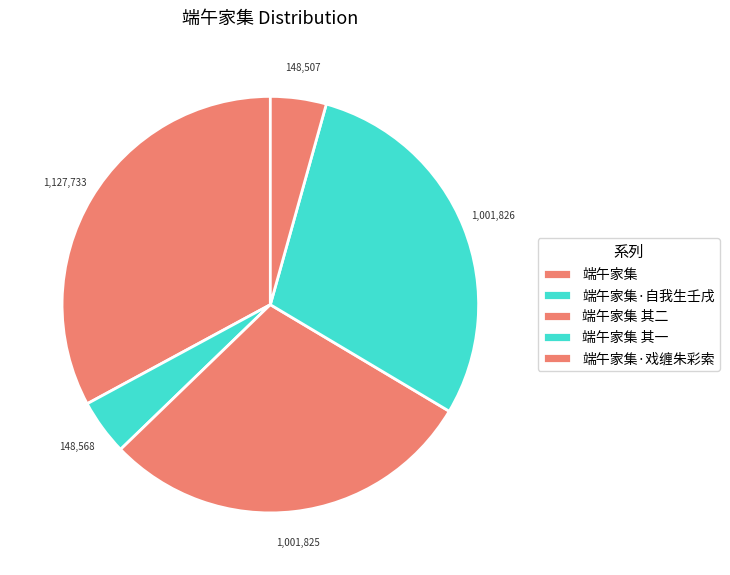

How many segments does this pie chart have?

5